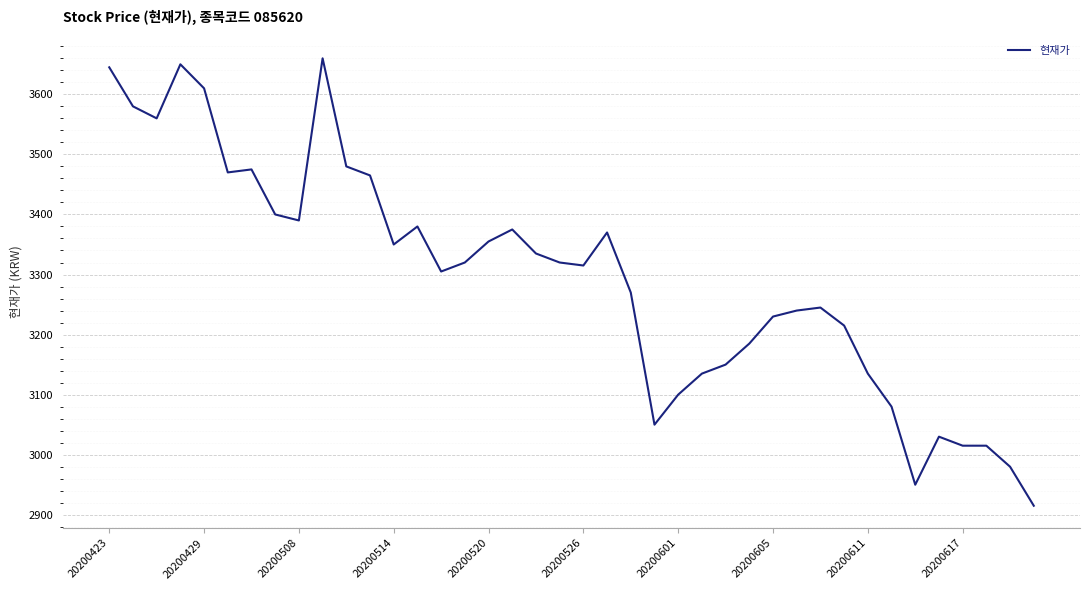

What is the maximum value shown in the chart?

3660